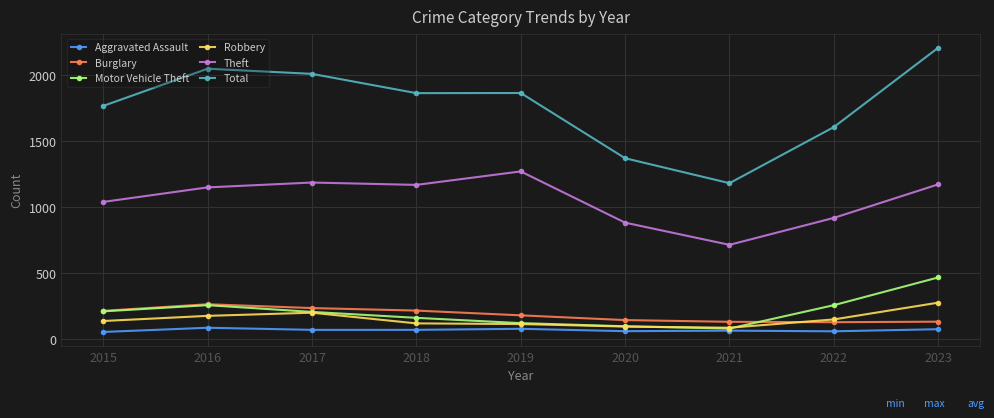

Is the value of Theft at 2015 greater than the value of Aggravated Assault at 2017?

Yes